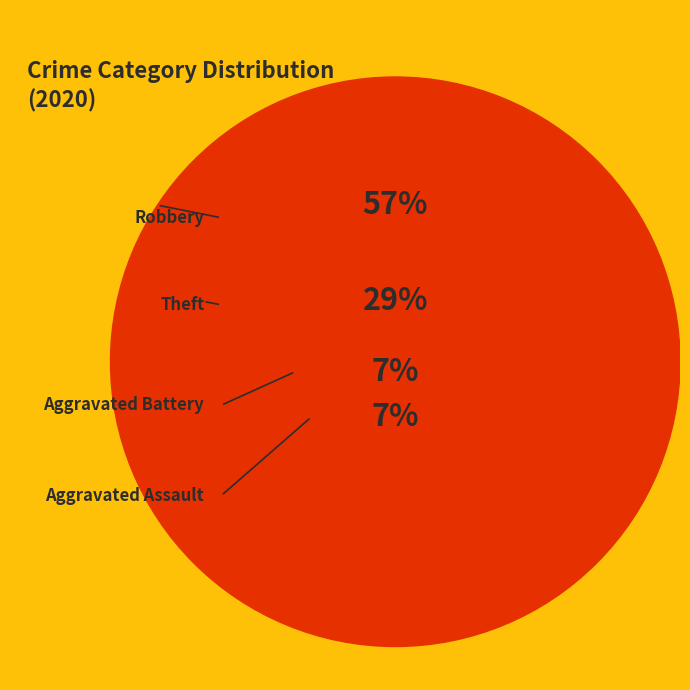

What is the largest slice in the pie chart?

Robbery